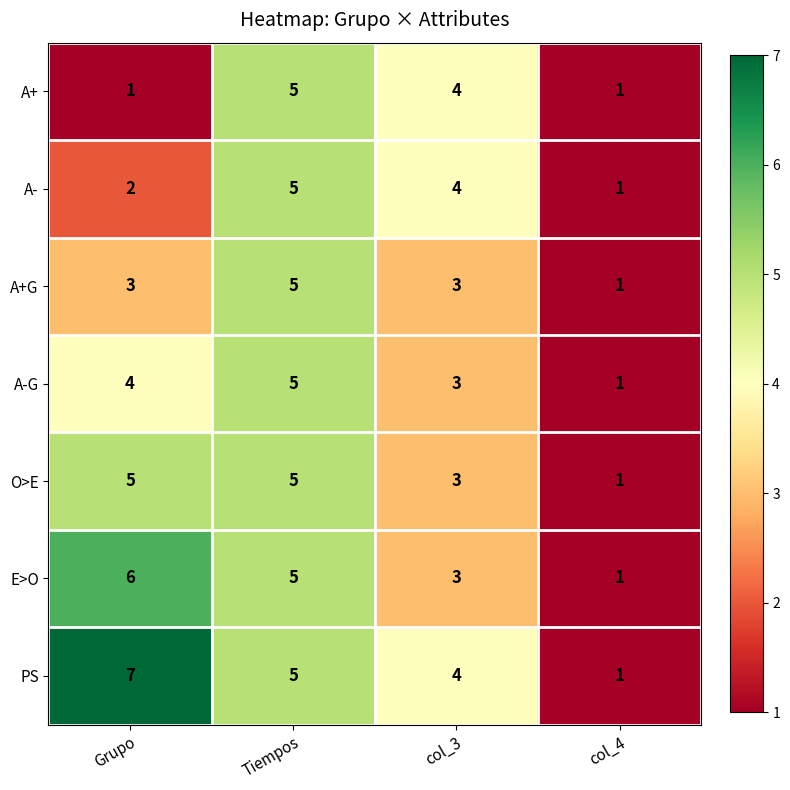

Is it true that A-G equals 0 at col_4?

False